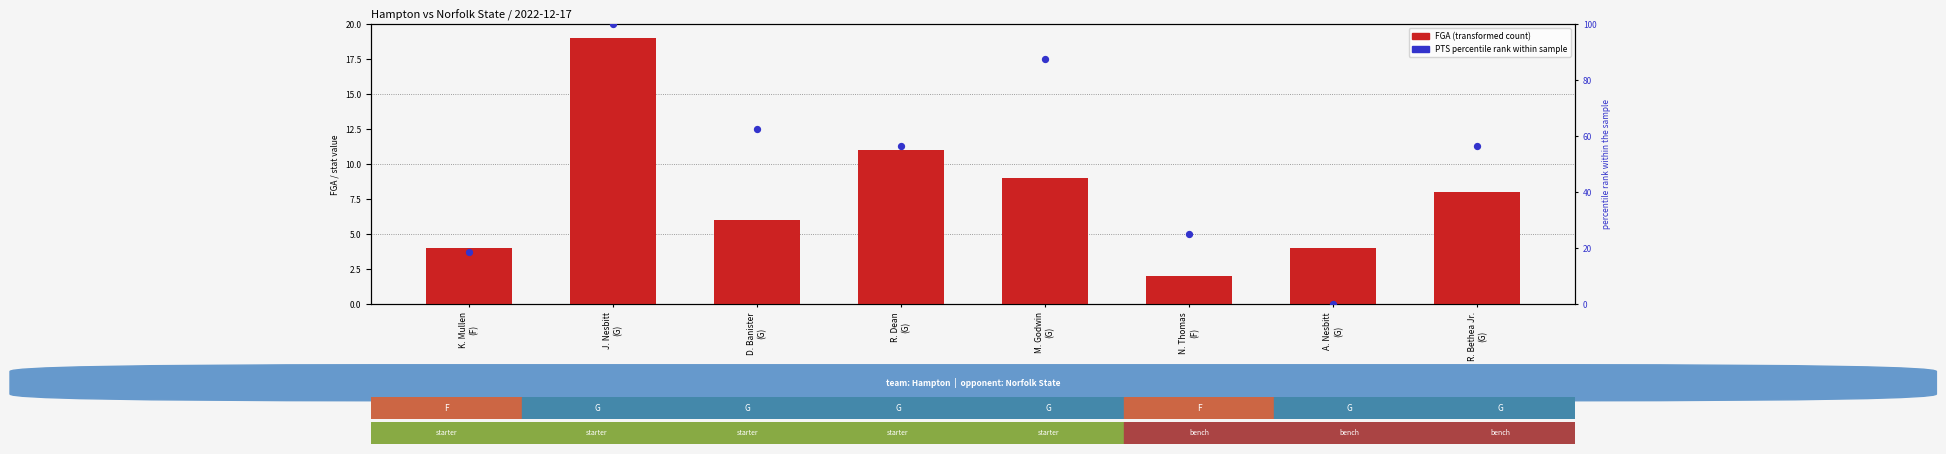

What is the total value across all series at R. Dean
(G)?

67.2